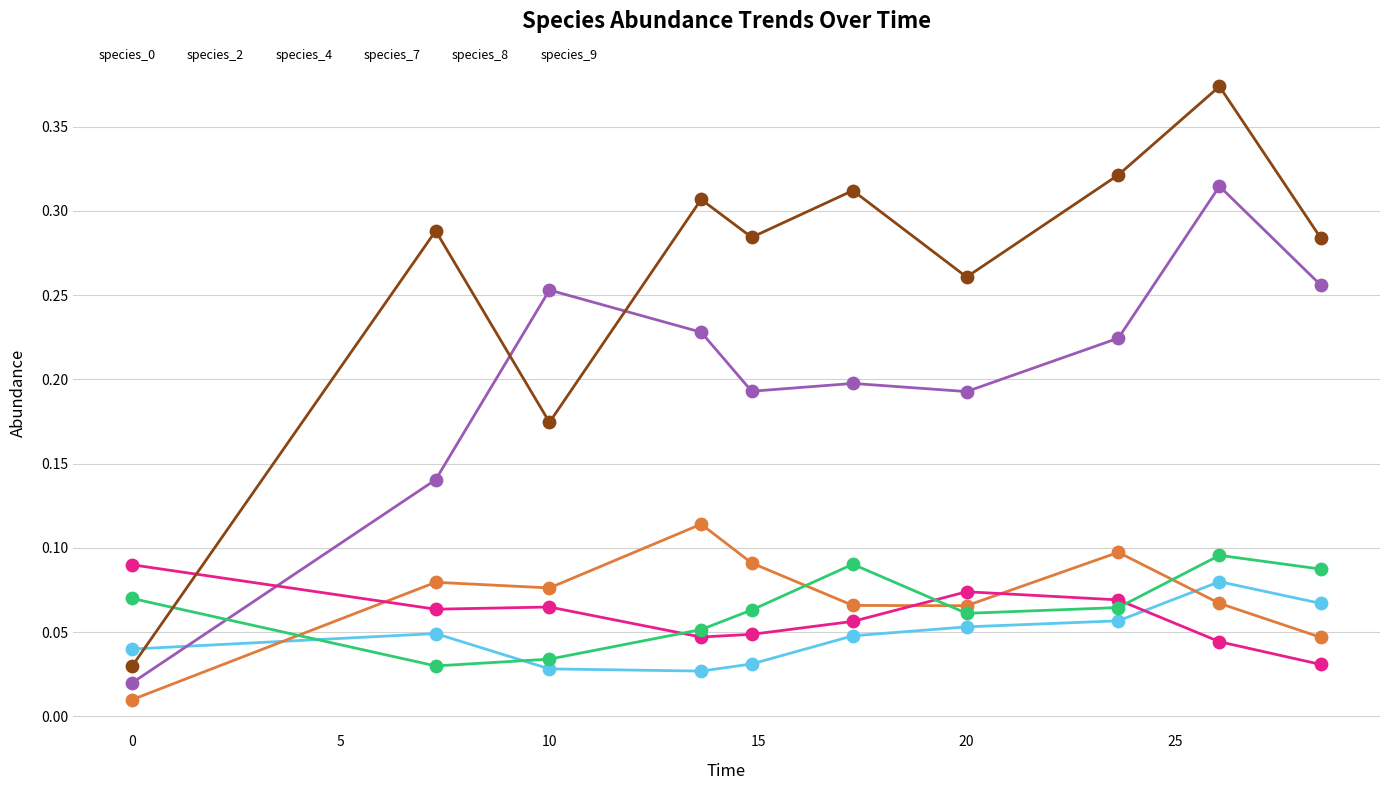

Which series has the largest range (max minus min)?

species_9